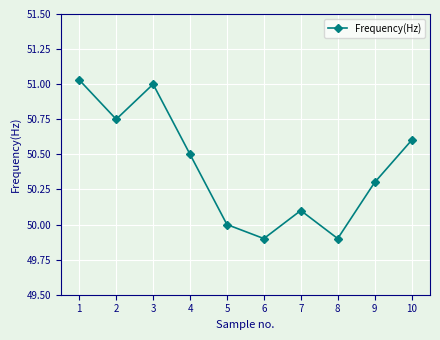

Where is the first local maximum?

3